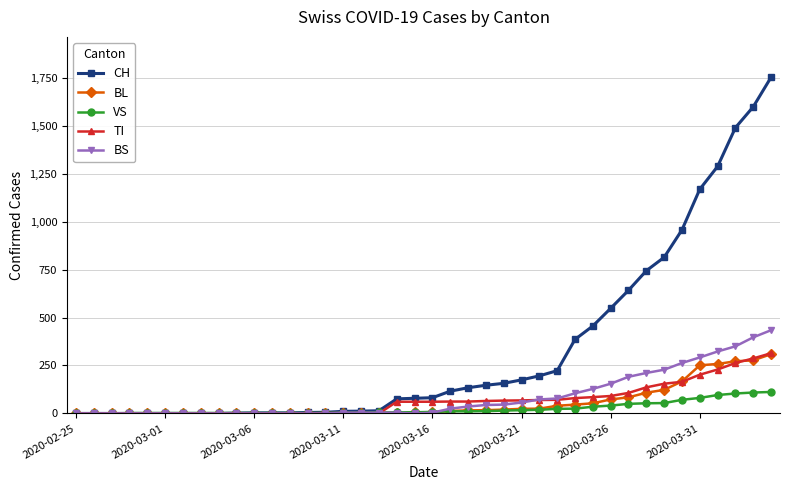

Which series has the largest total across all categories?

CH